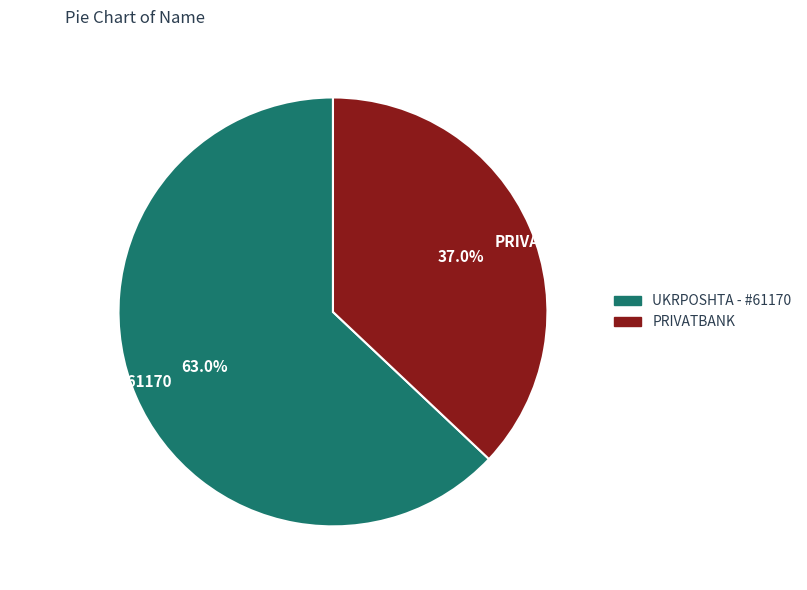

Does PRIVATBANK represent more than half of the total?

No